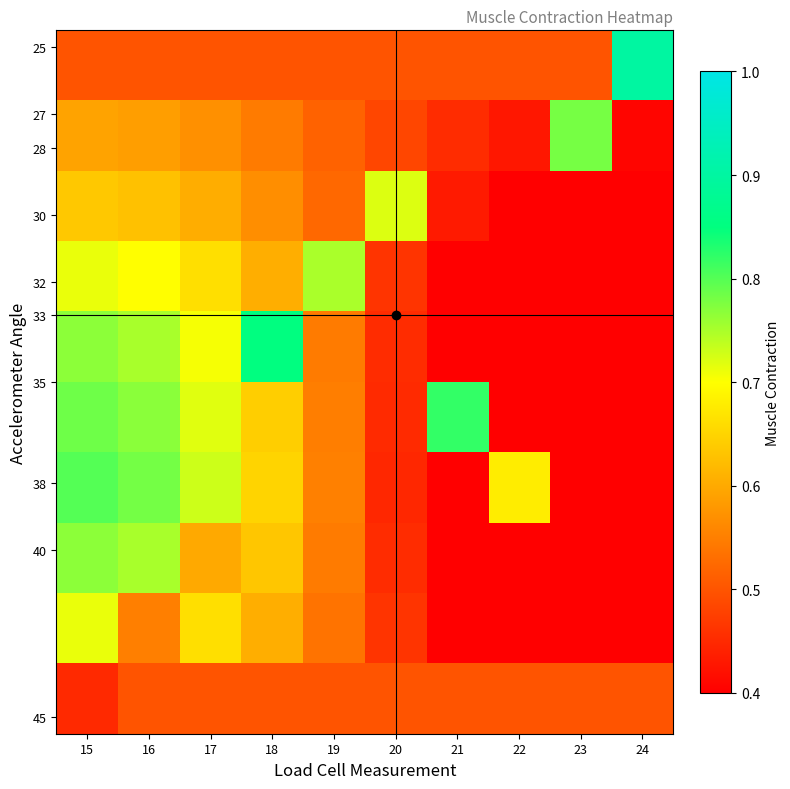

What is the spread (max minus min) of values at 18?

0.3